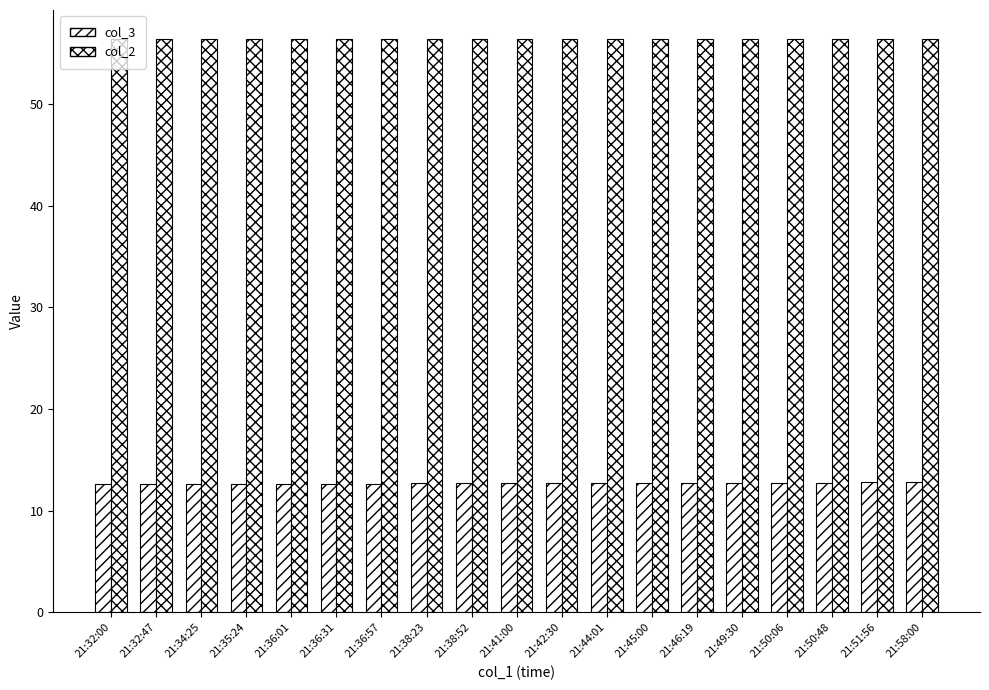

Does the chart contain stacked bars?

No